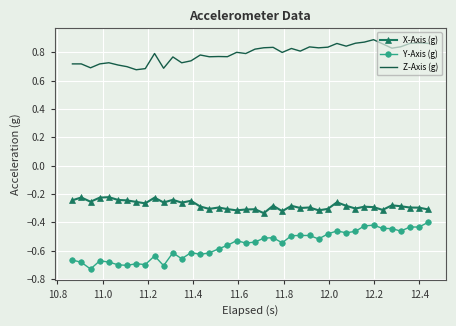

Which series has the largest total across all categories?

Z-Axis (g)